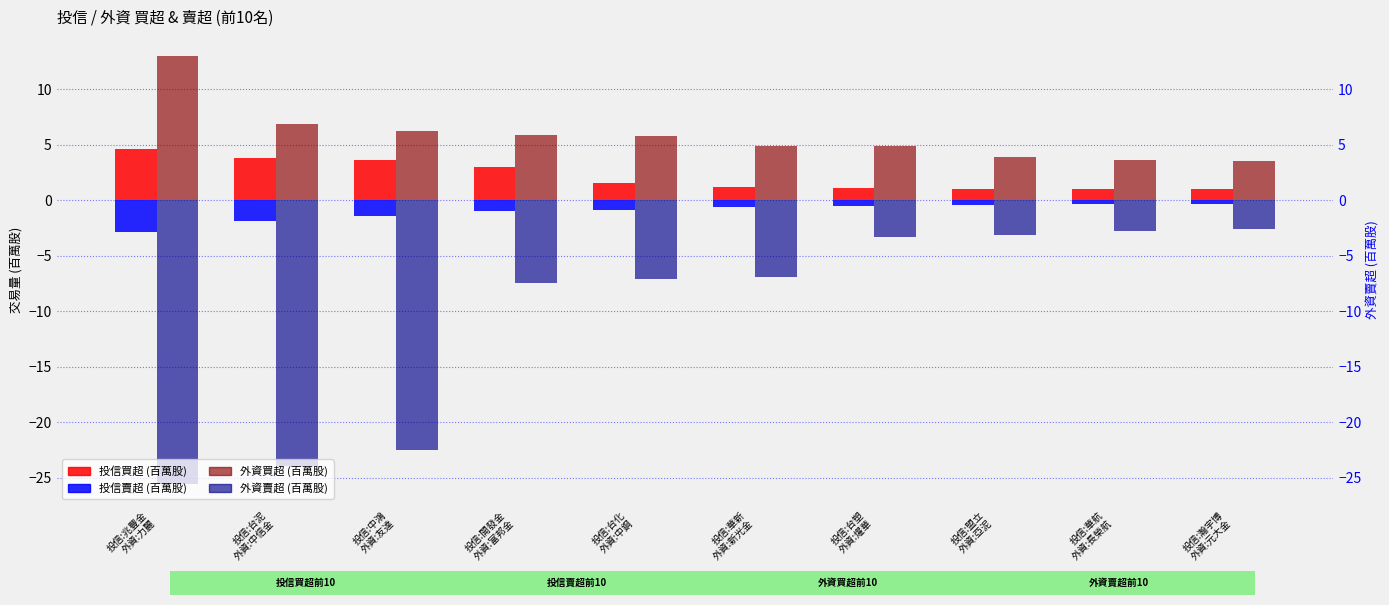

What is the value of the 外資賣超 bar at the 9th from the left?

-2.8